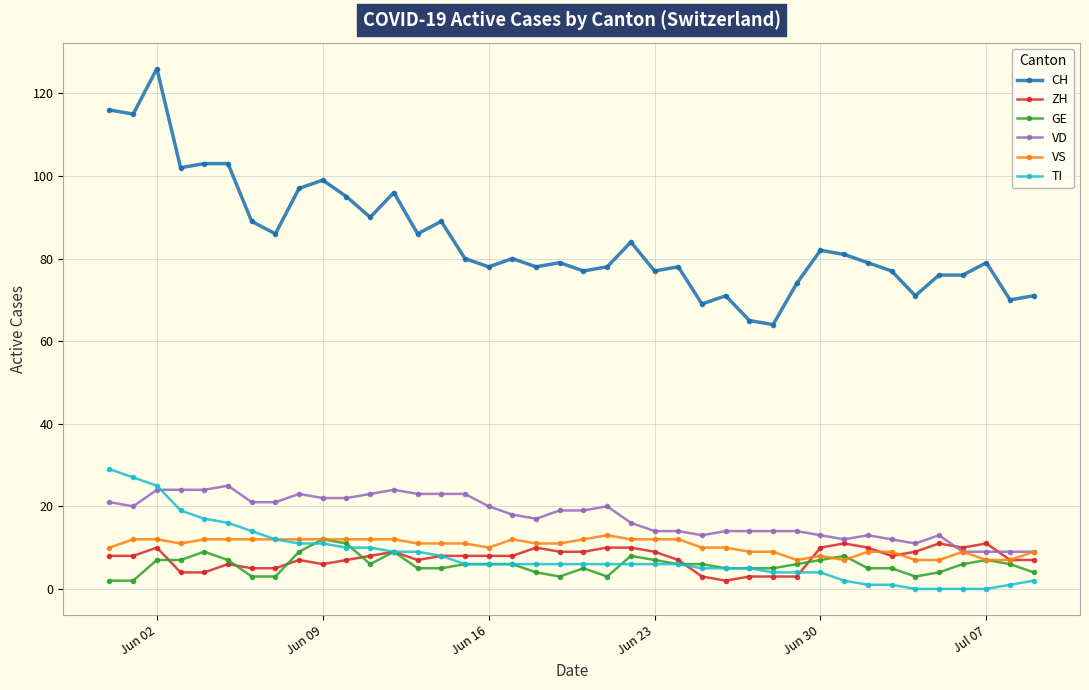

Which series has the widest spread of values?

CH